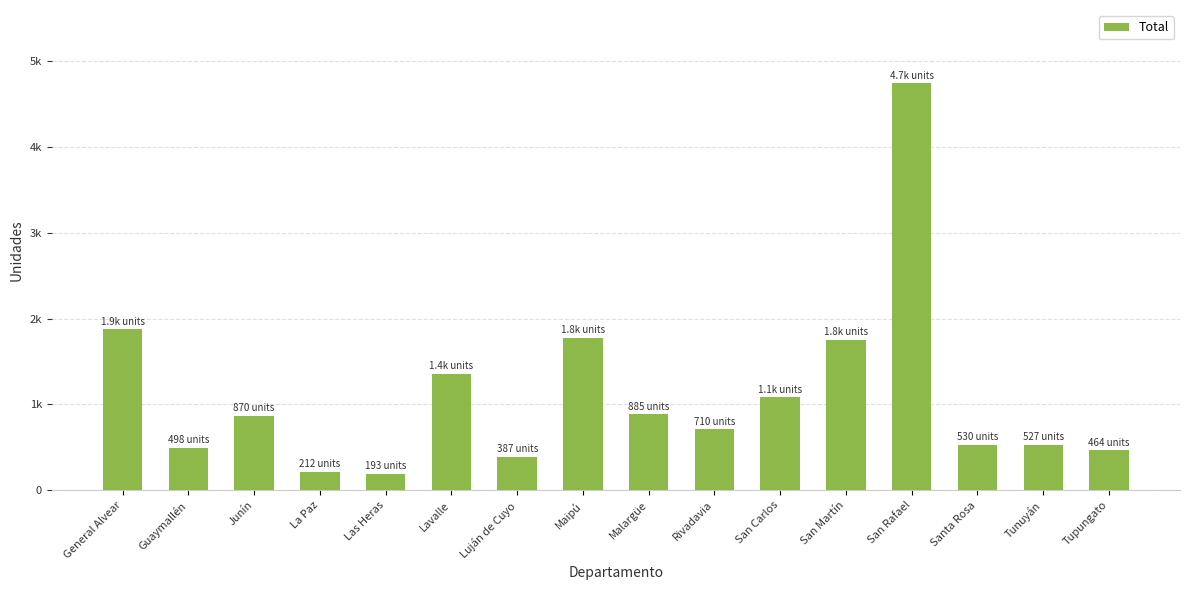

Are the bars horizontal?

No